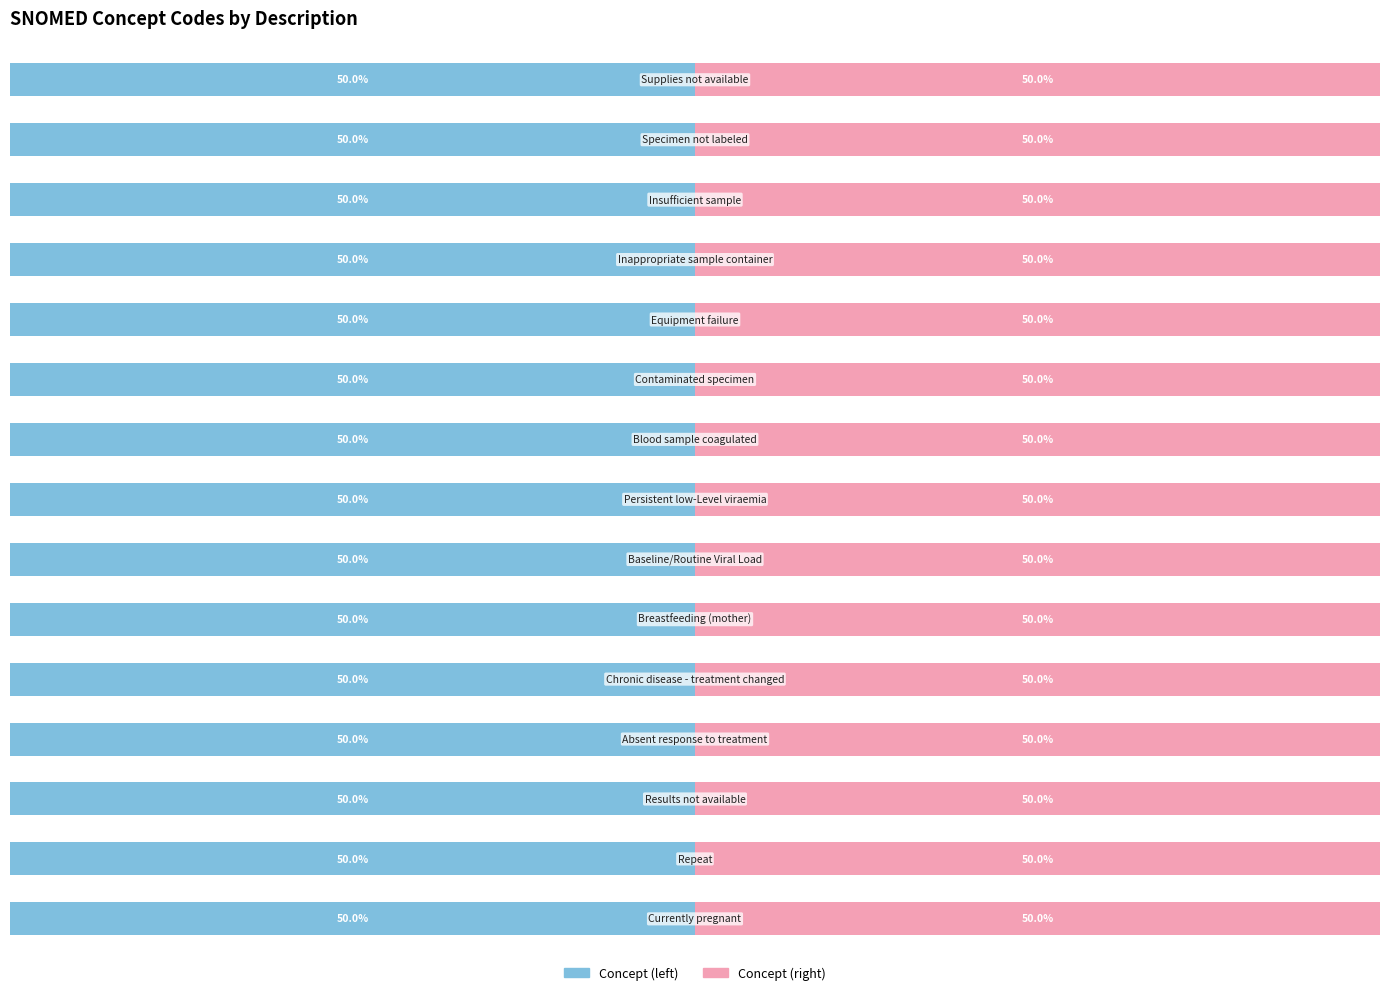

List the series in order of their peak value, lowest first.

Concept (left), Concept (right)